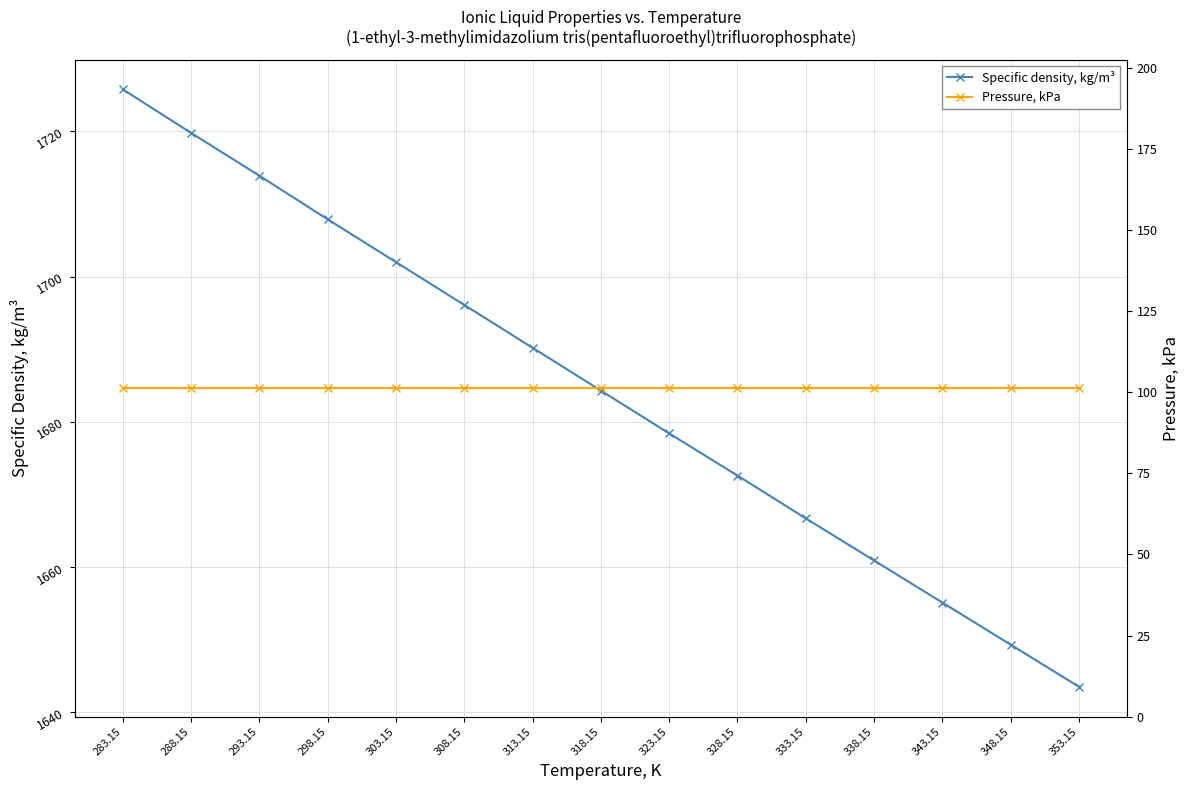

What are all the series names shown in the legend?

Specific density, kg/m³, Pressure, kPa